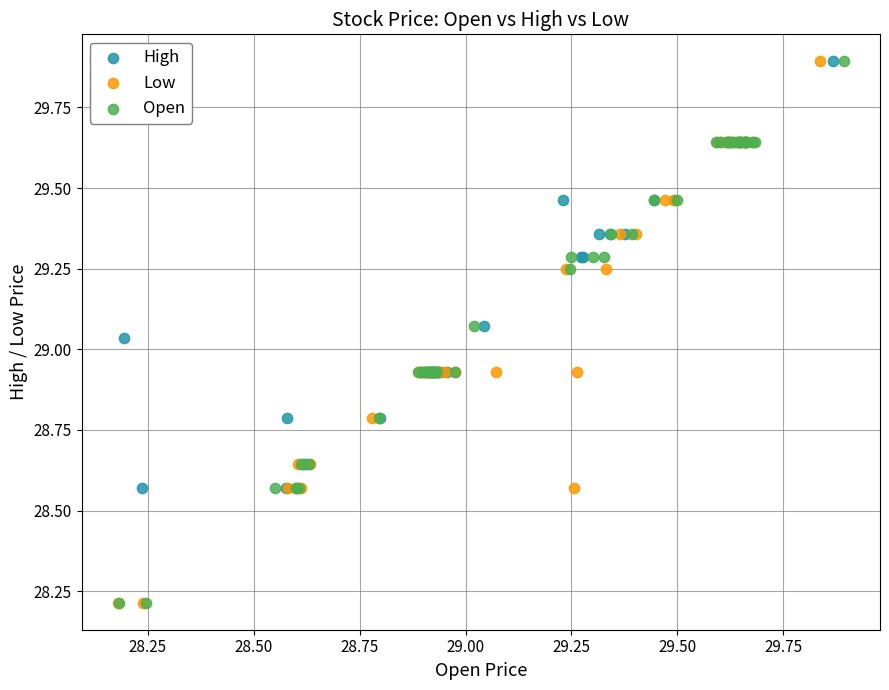

What are all the series names shown in the legend?

High, Low, Open